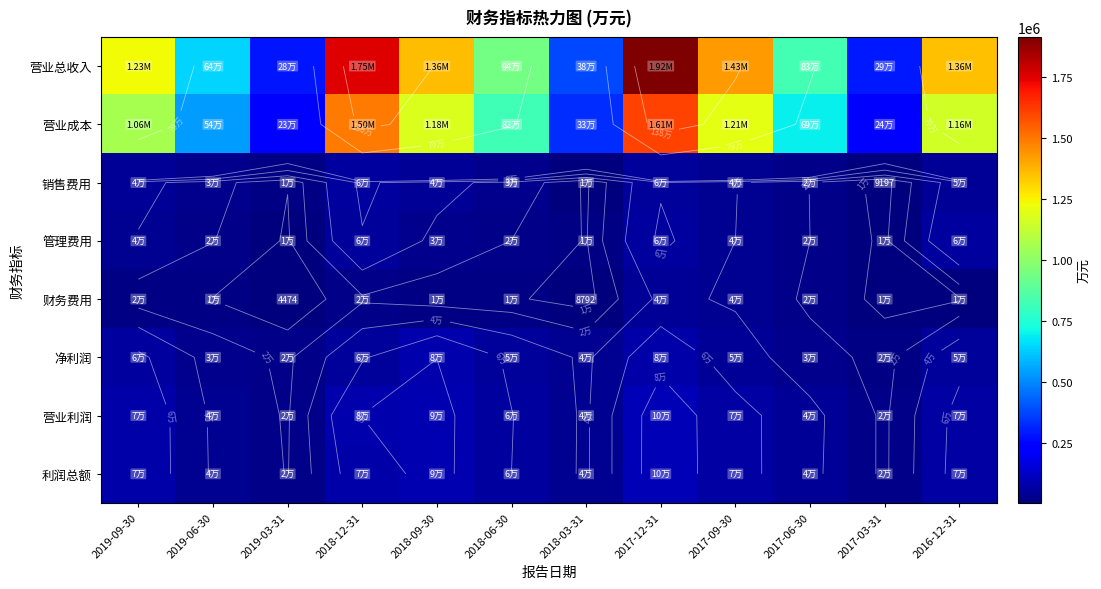

At how many categories does at least one series exceed 1364527?

3